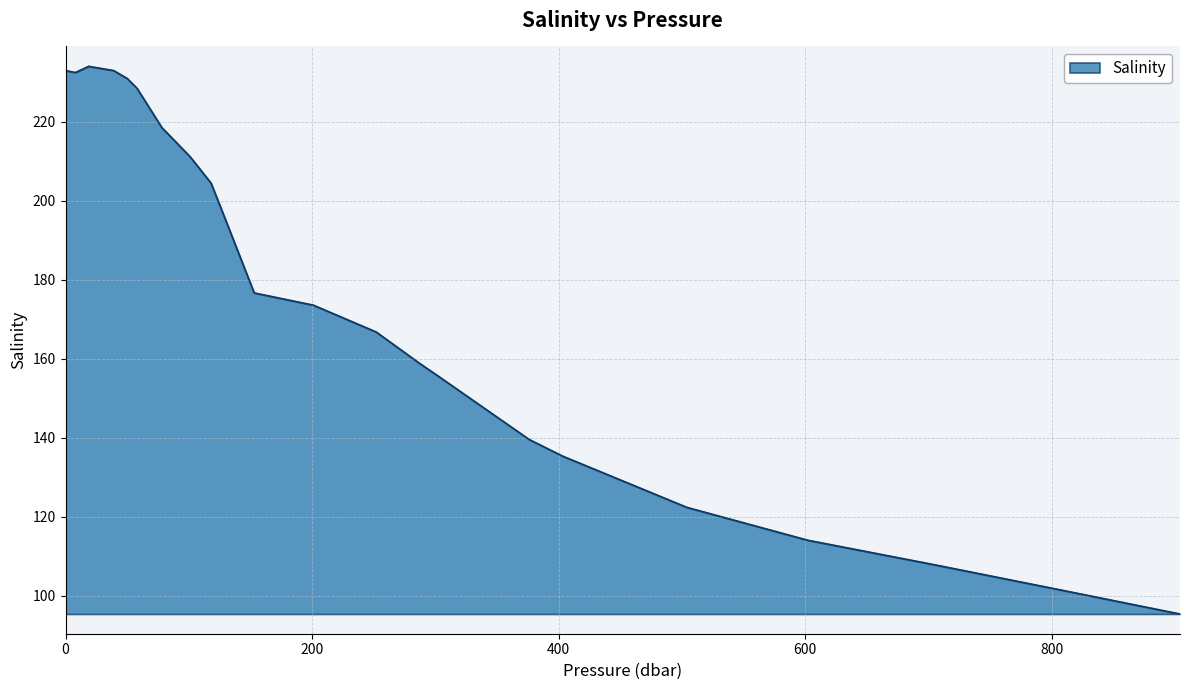

What is the minimum value shown in the chart?

95.4